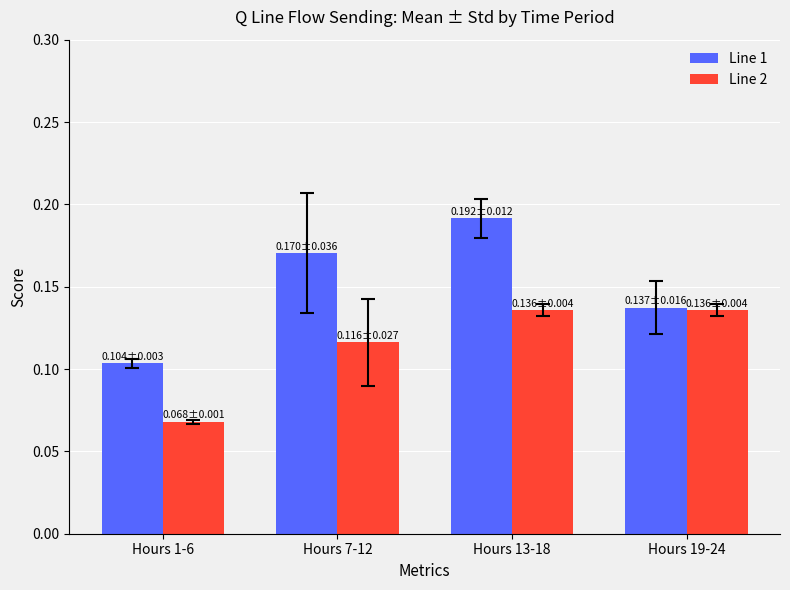

Is the value of Line 2 at Hours 19-24 greater than the value of Line 1 at Hours 1-6?

Yes